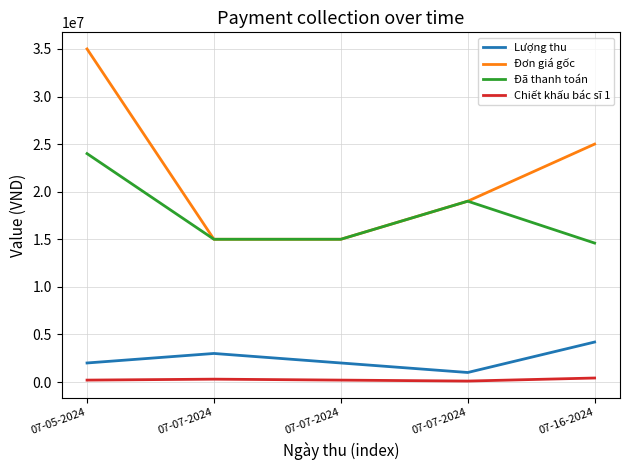

How many Lượng thu values are between 2000000 and 3000000?

3